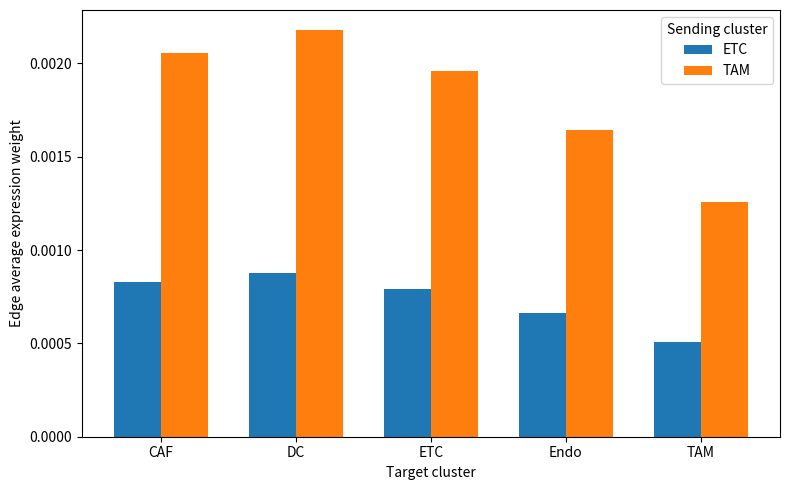

What are all the series names shown in the legend?

ETC, TAM